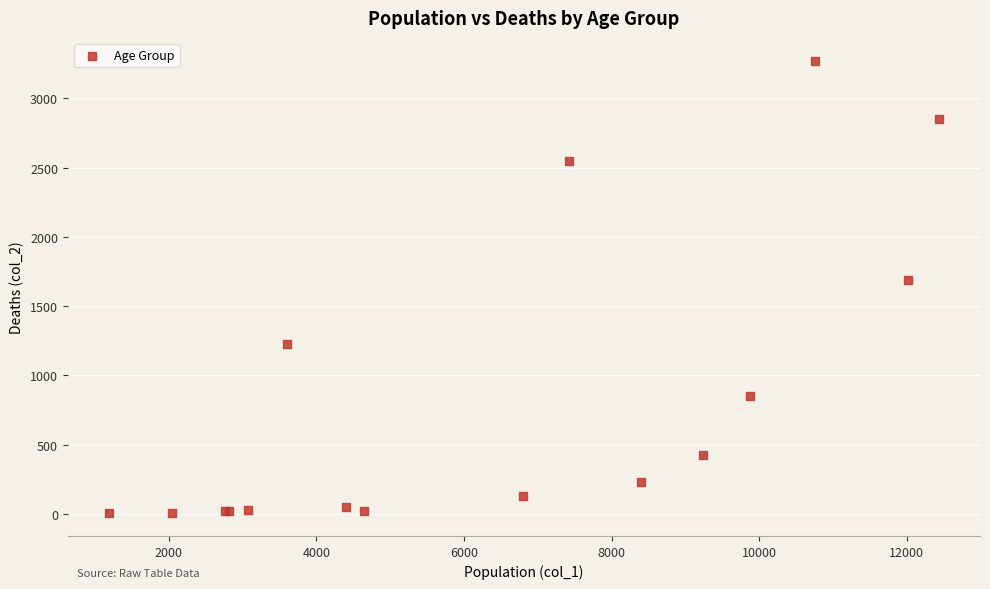

What Y value in the scatter plot is closest to 1638?

1690